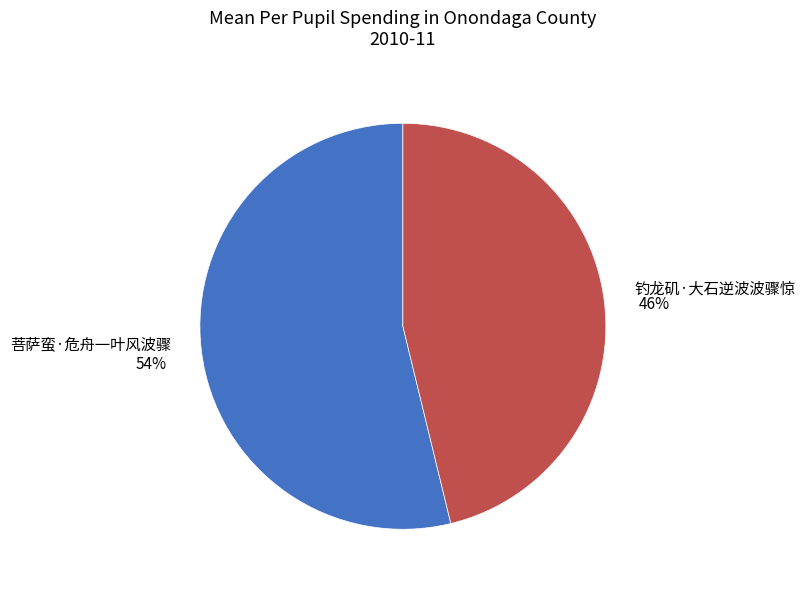

To the nearest percent, what is the average slice percentage?

50%